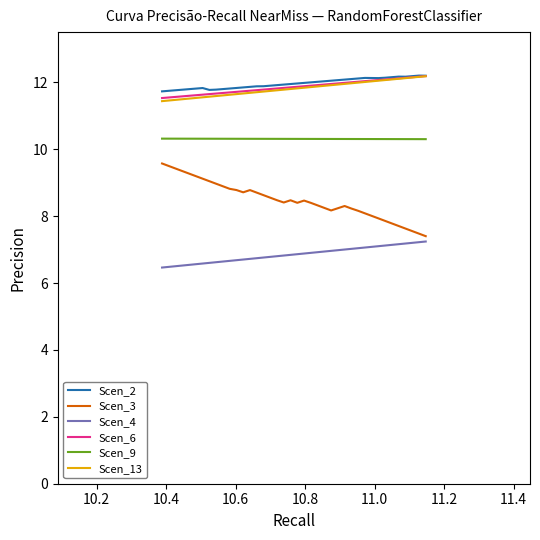

True or false: Scen_3 and Scen_9 cross at least once.

False